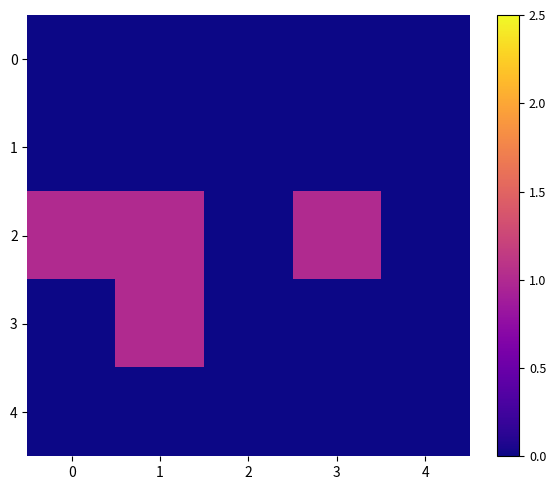

Between 4 and 1, which is larger?

4